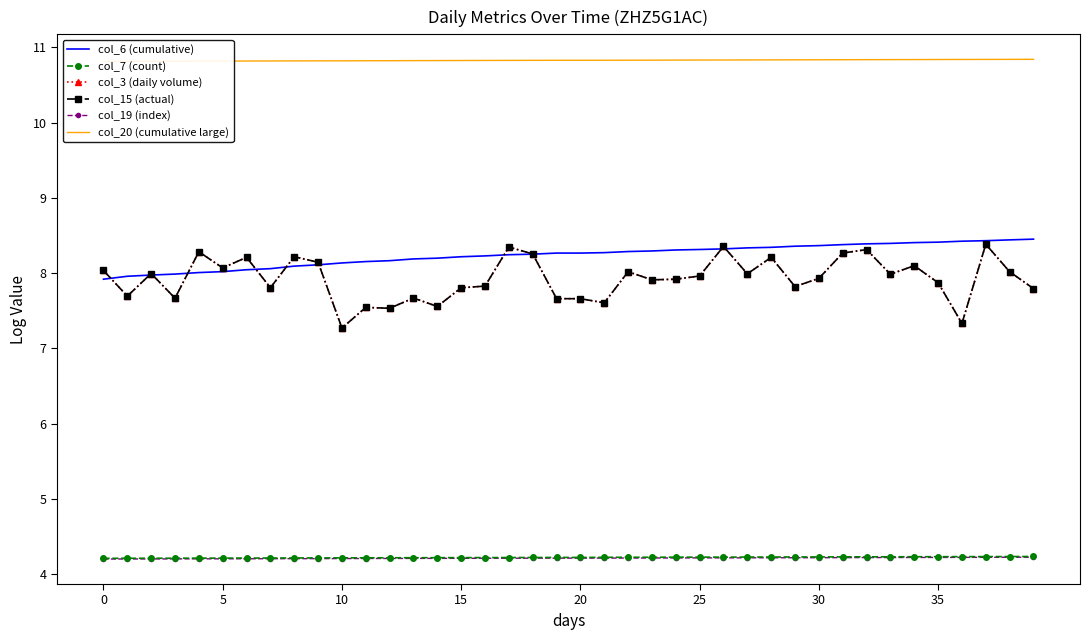

The value of col_6 (cumulative) at 14 is 8.2. True or false?

True